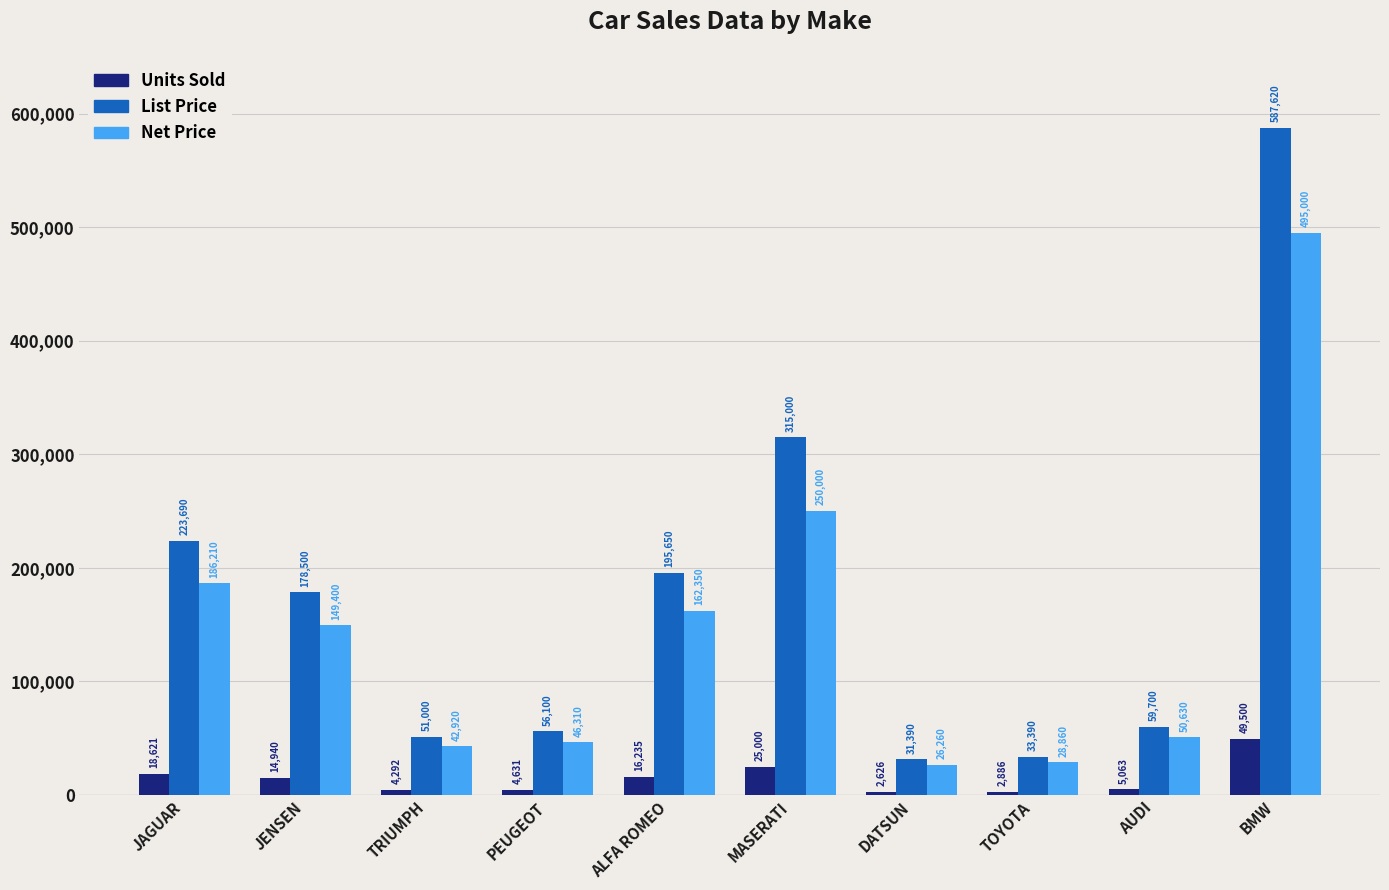

What is the label of the 2nd bar from the left?

JENSEN